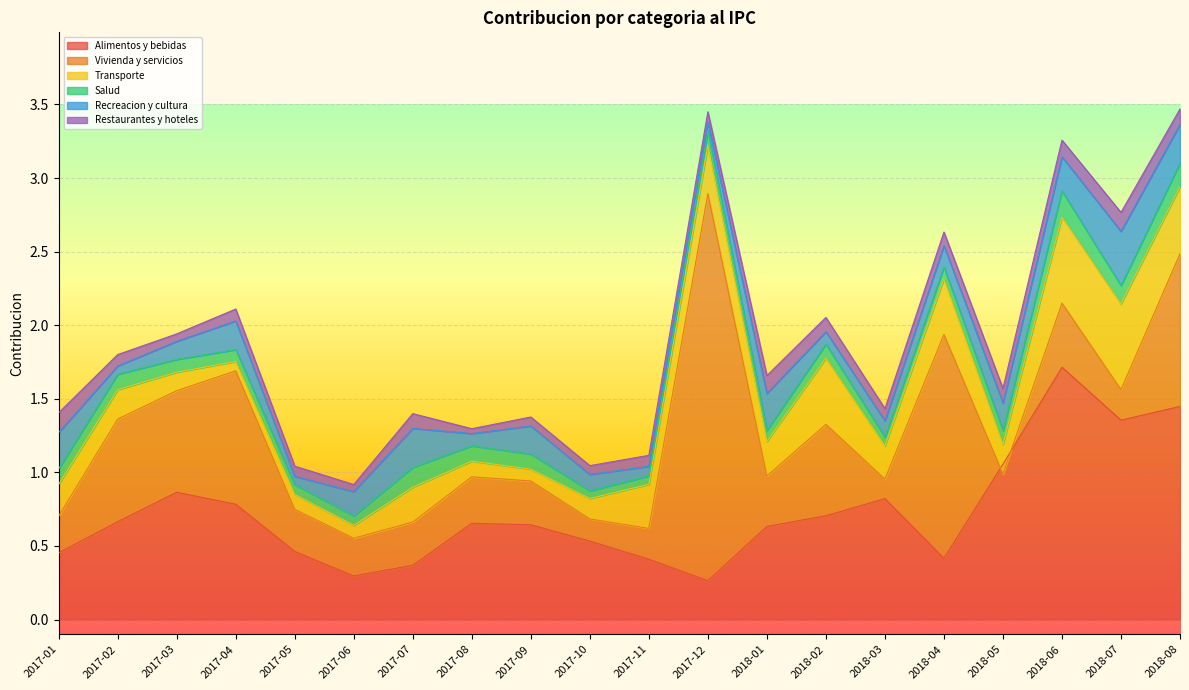

What position from the left is 2018-06?

18